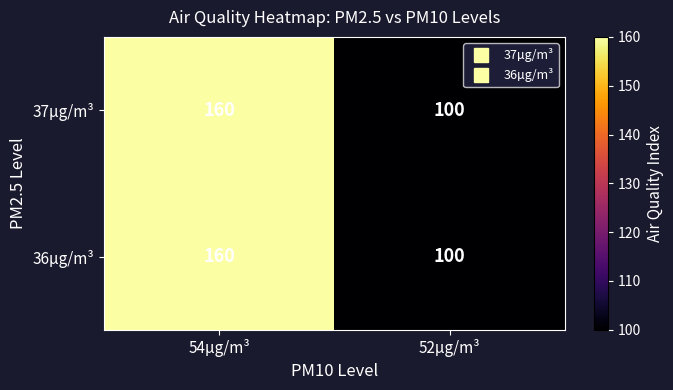

At which category is the sum across all series the highest?

54µg/m³